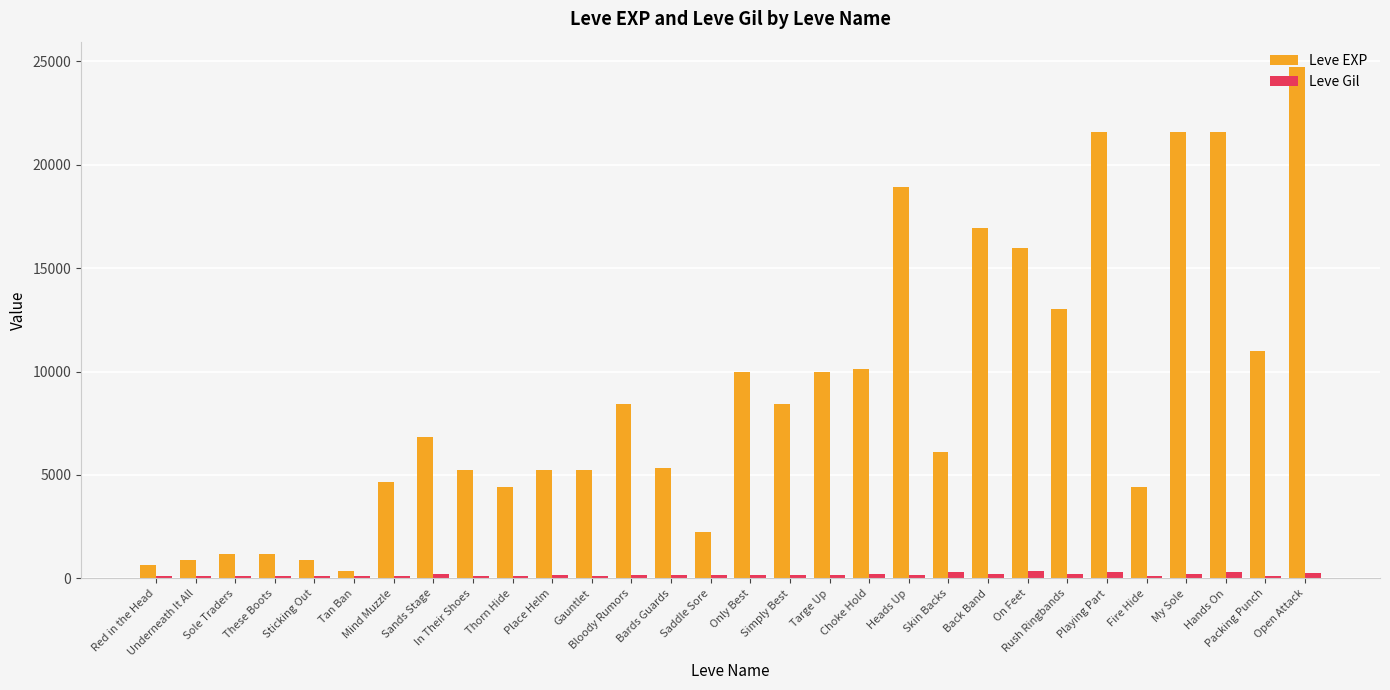

Which series has the largest range (max minus min)?

Leve EXP